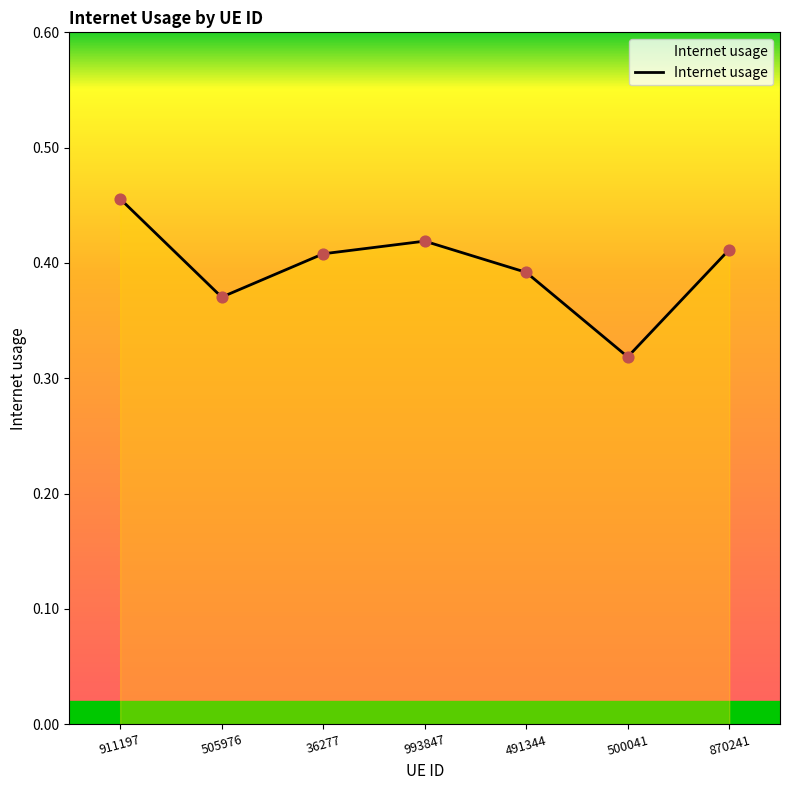

Which has a higher value, 500041 or 911197?

911197